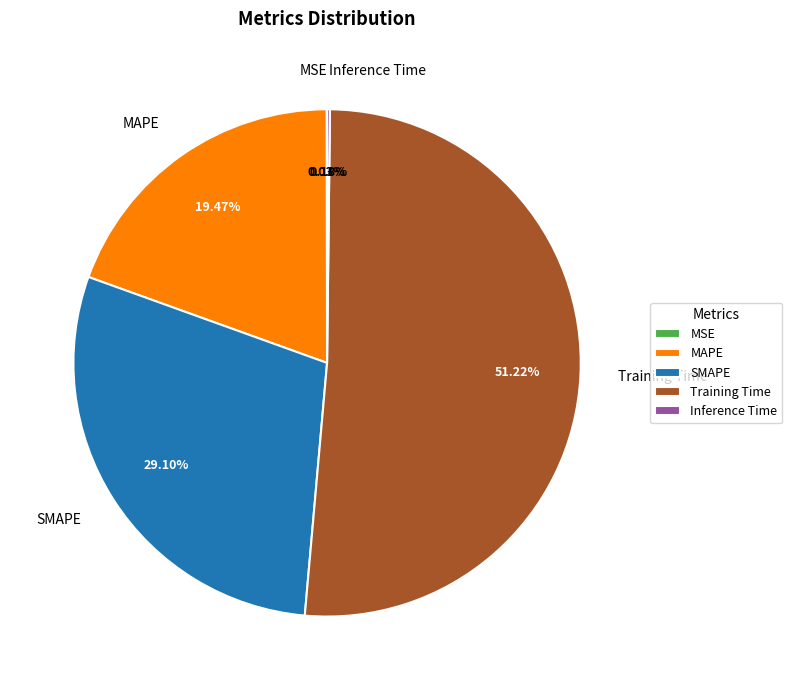

Is there any slice that represents more than half of the pie?

Yes